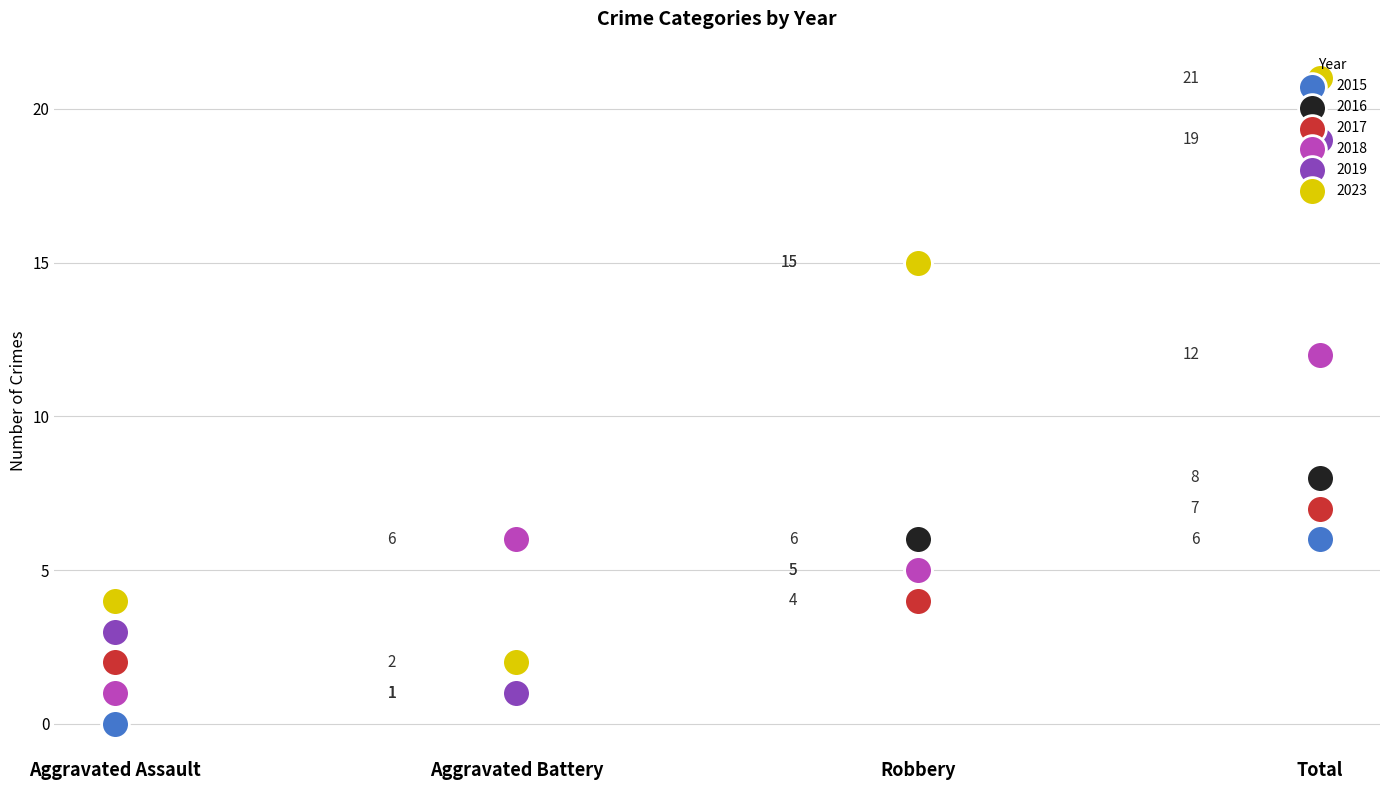

Which series has the largest total across all categories?

2023